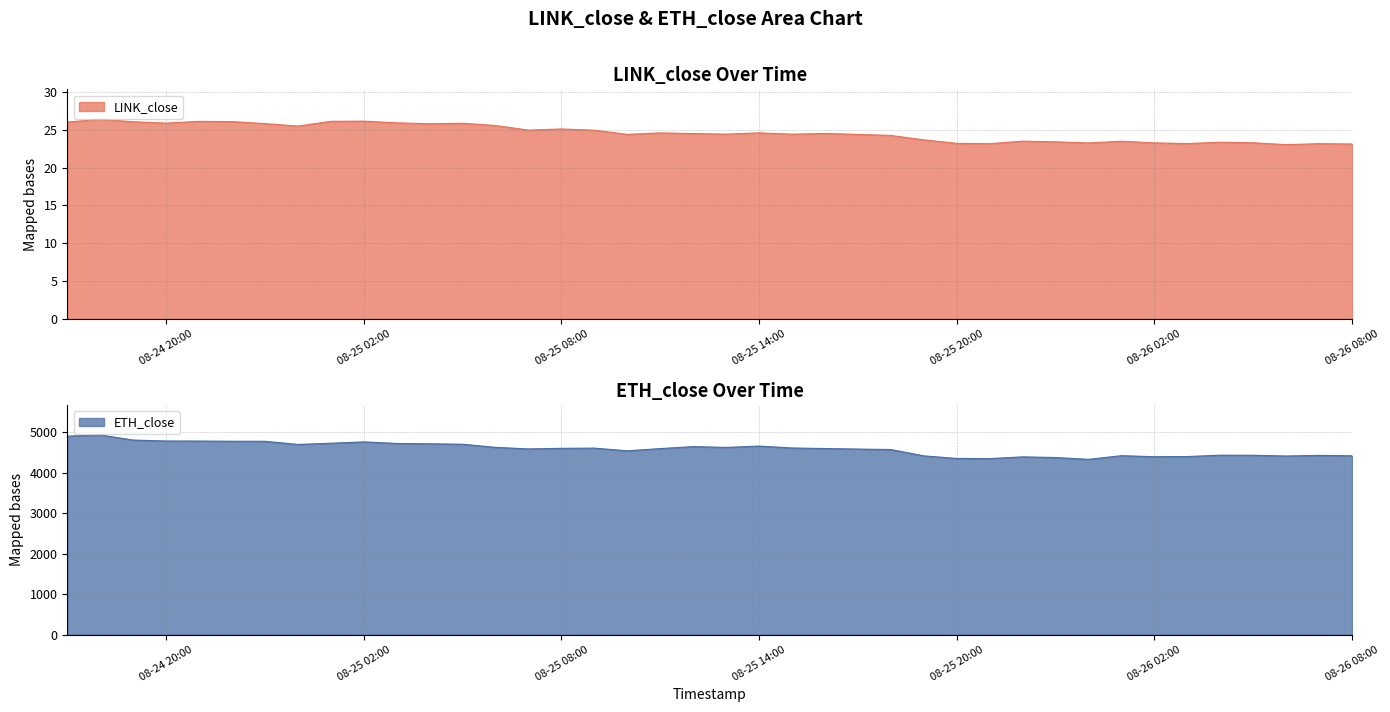

Which series has the widest spread of values?

ETH_close